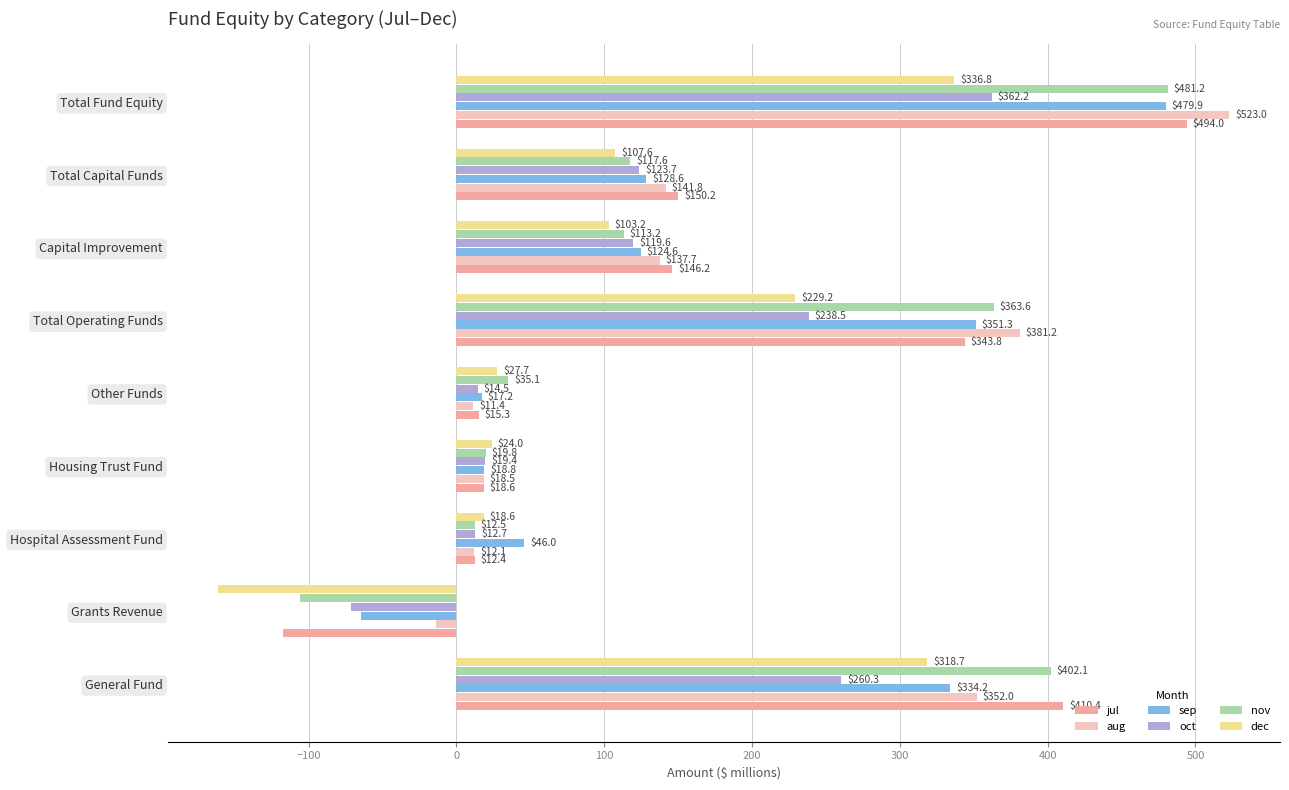

What is the maximum value for sep?

479.9